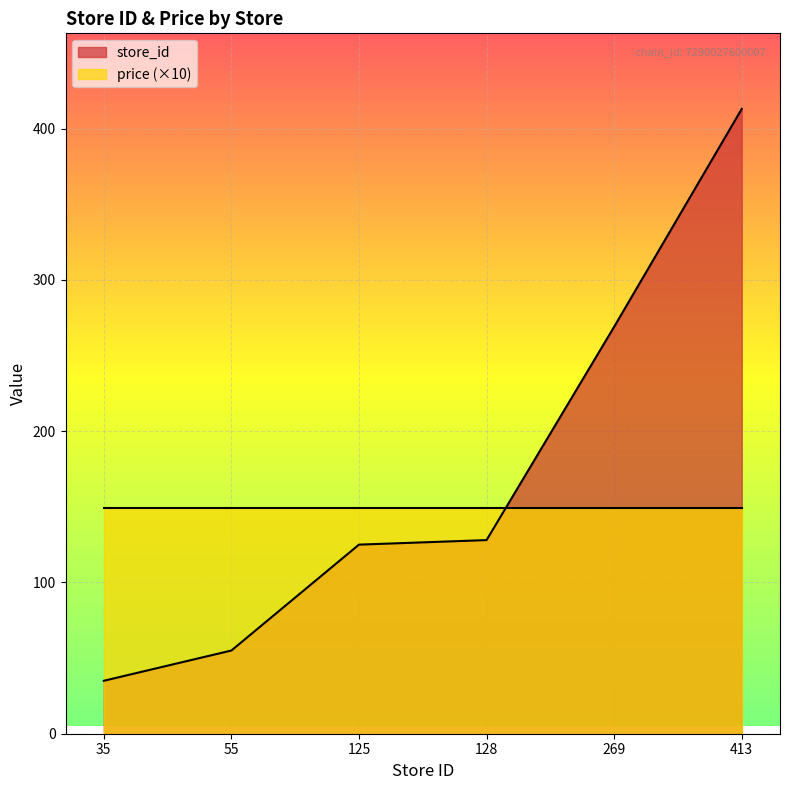

At which label is the value closest to 224?

269